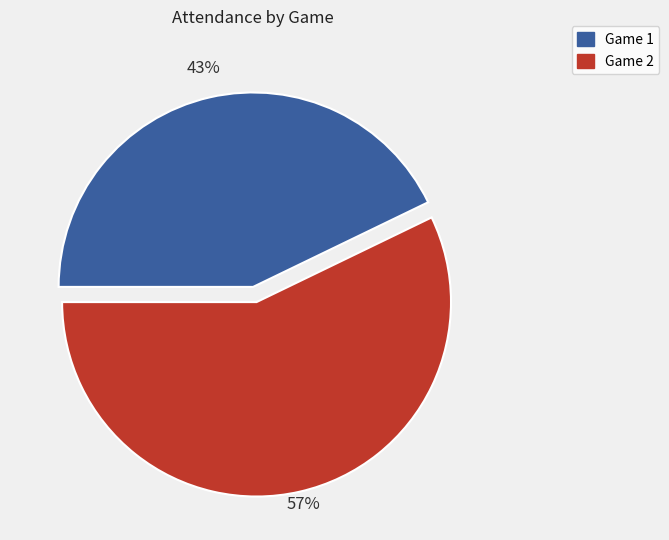

To the nearest percent, what is the difference between the largest and smallest slice percentages?

14%